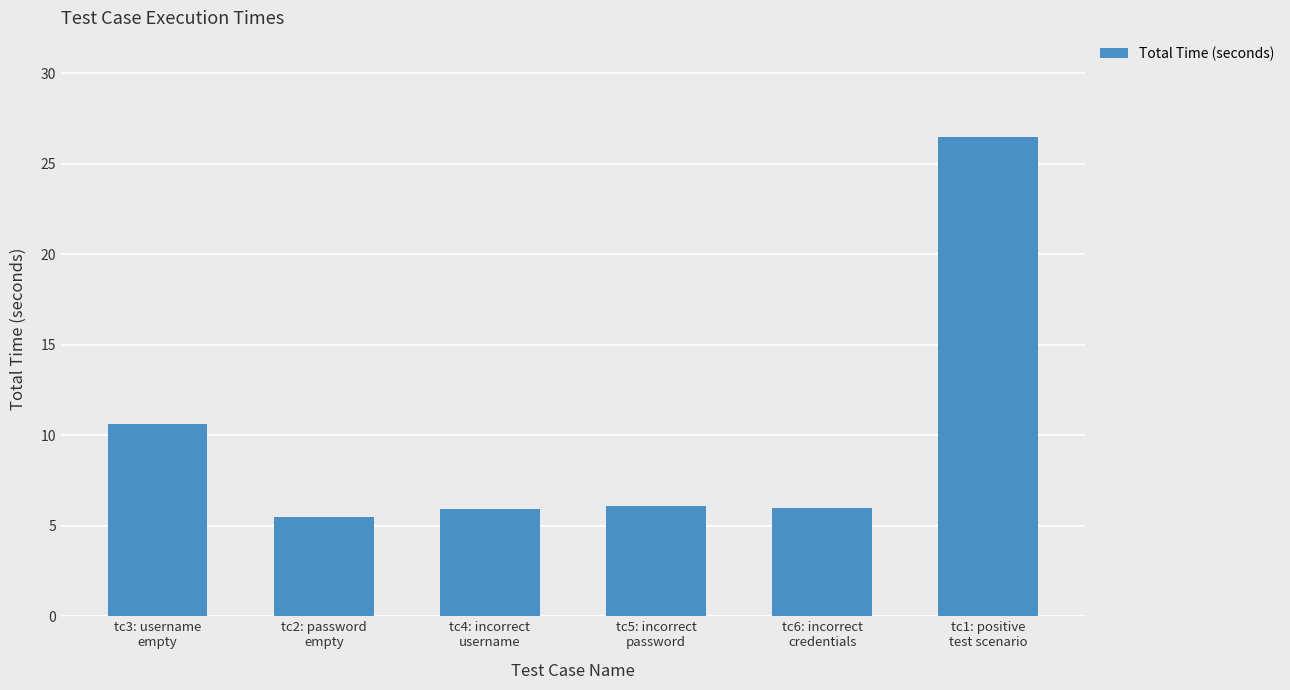

What is the average value?

10.1